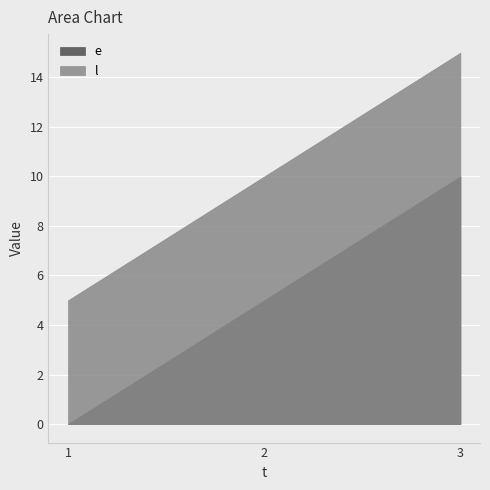

Reading right to left, extract all data points from this chart.

e: 3=10	2=5	1=0
l: 3=15	2=10	1=5